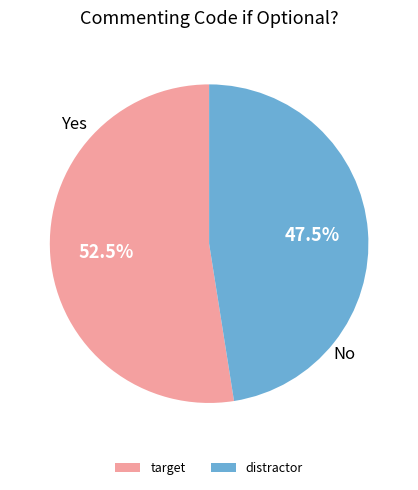

Rank the categories by value from highest to lowest.

target, distractor